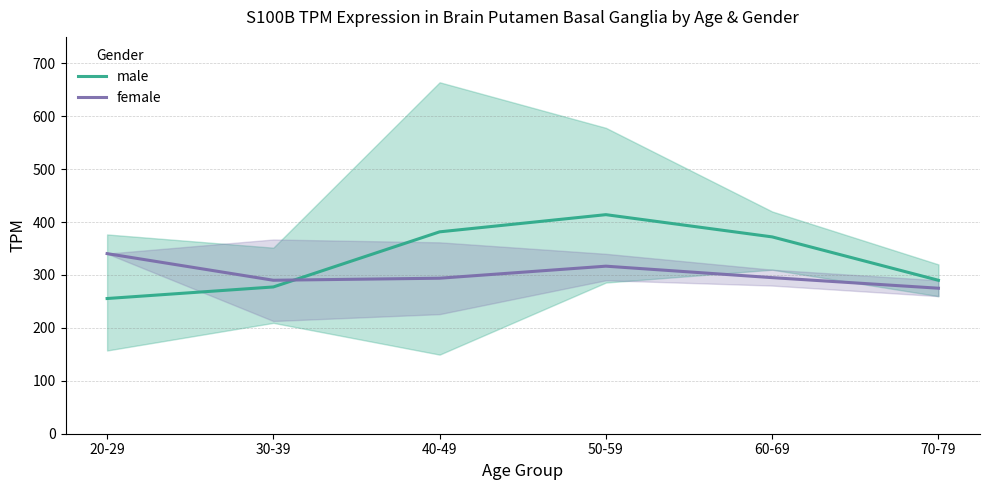

What is the label of the 4th point from the left?

50-59